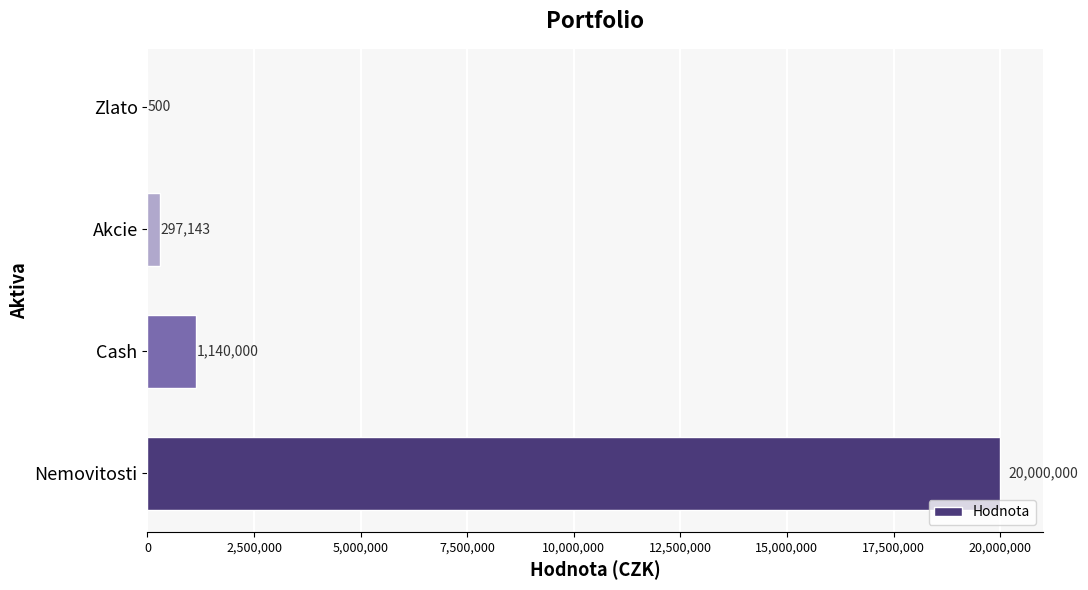

Are the bars horizontal?

Yes